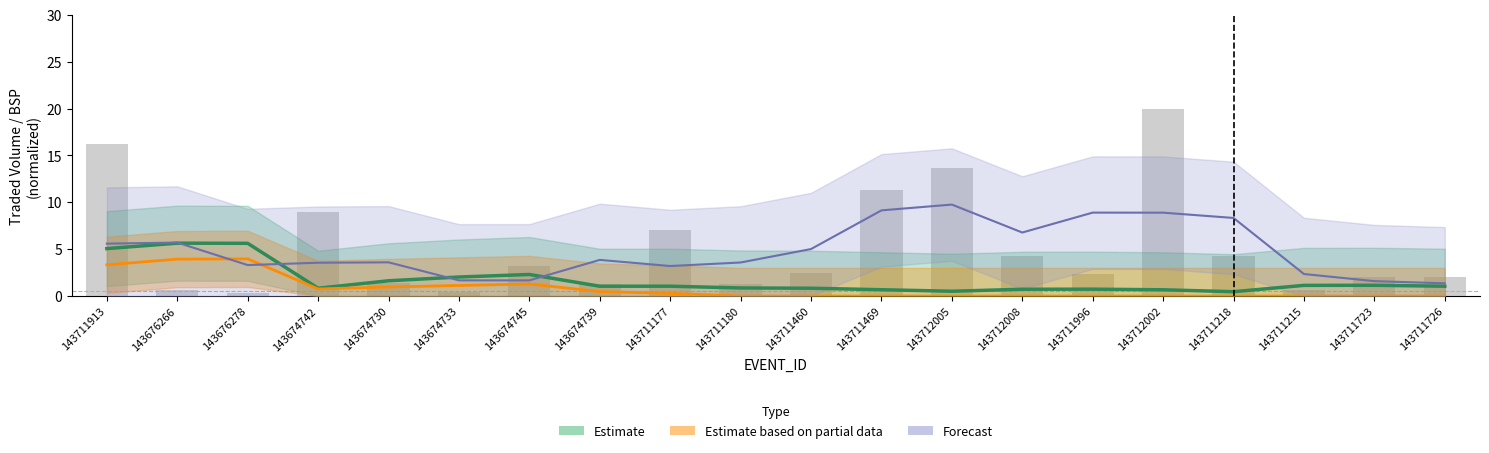

How many values exceed 2?

13